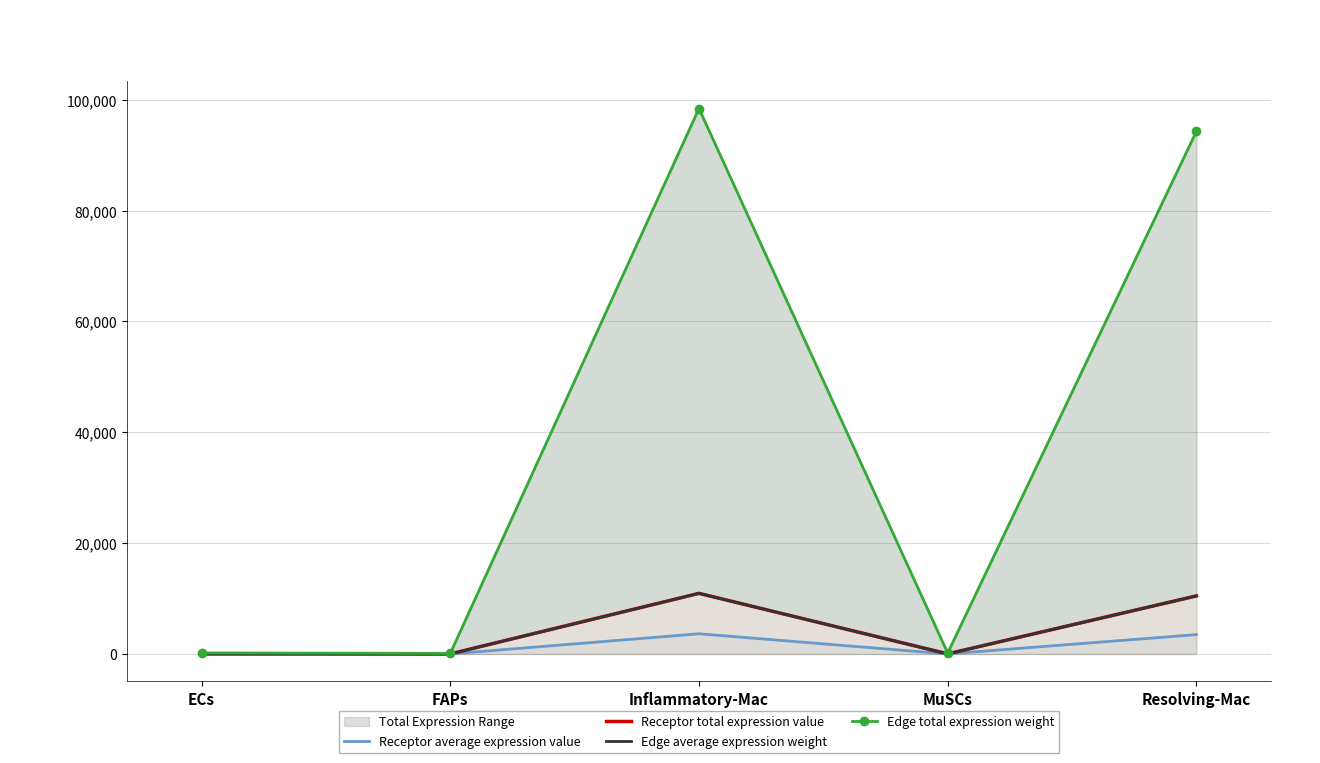

Reading left to right, list all the values displayed in this chart.

Receptor average expression value: 6.9	4.0	3646.1	6.2	3493.0
Receptor total expression value: 20.8	11.9	10938.4	18.7	10479.1
Edge average expression weight: 20.8	11.9	10935.7	18.7	10476.5
Edge total expression weight: 187.4	107.3	98421.0	168.1	94288.7